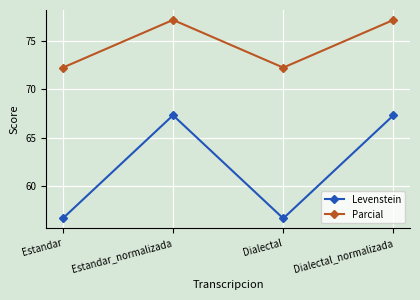

Is the value of Parcial at Dialectal greater than the value of Levenstein at Estandar?

Yes